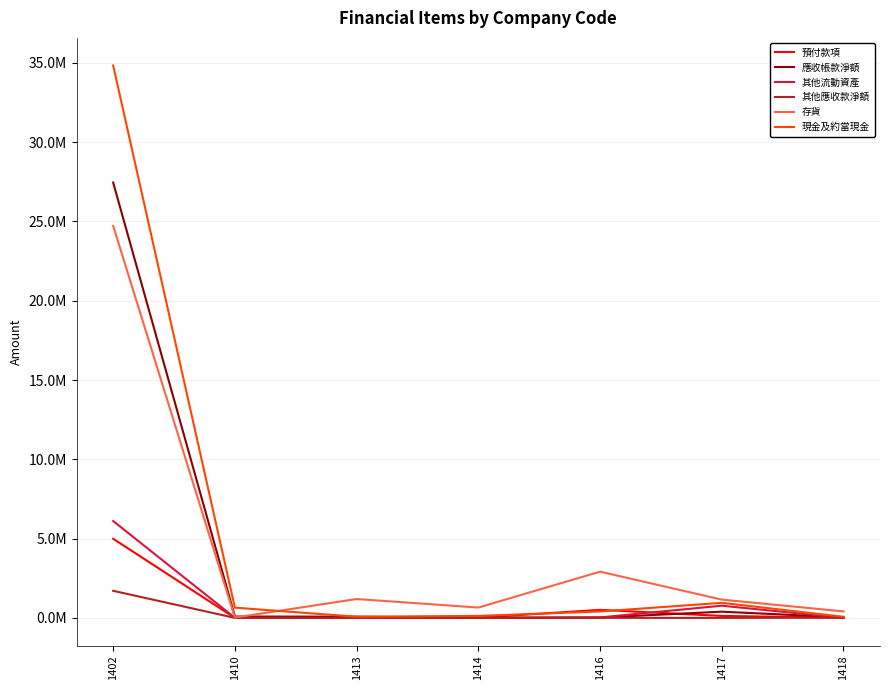

What is the value of the 應收帳款淨額 point at the 1st from the left?

27453660